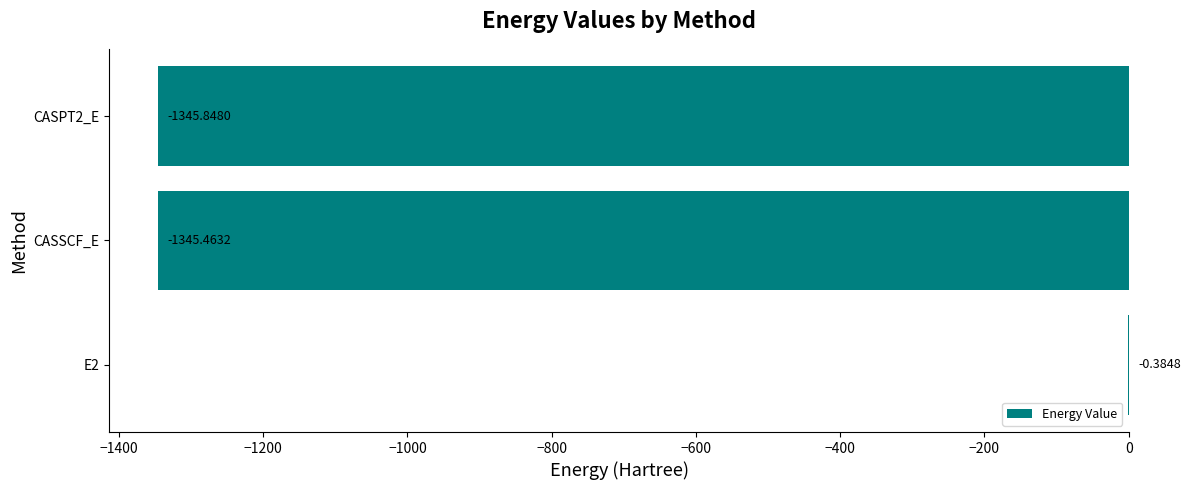

At which label is the value closest to -673?

CASSCF_E